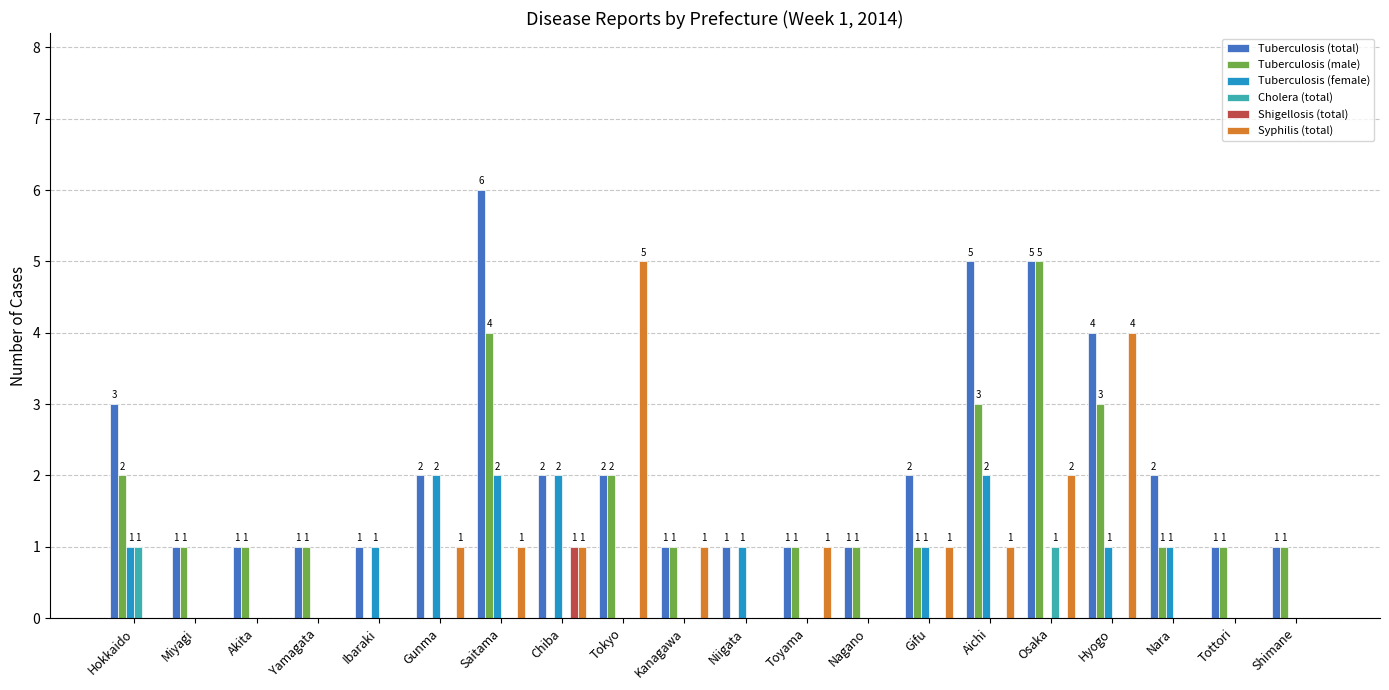

What is the total value across all series at Hokkaido?

7